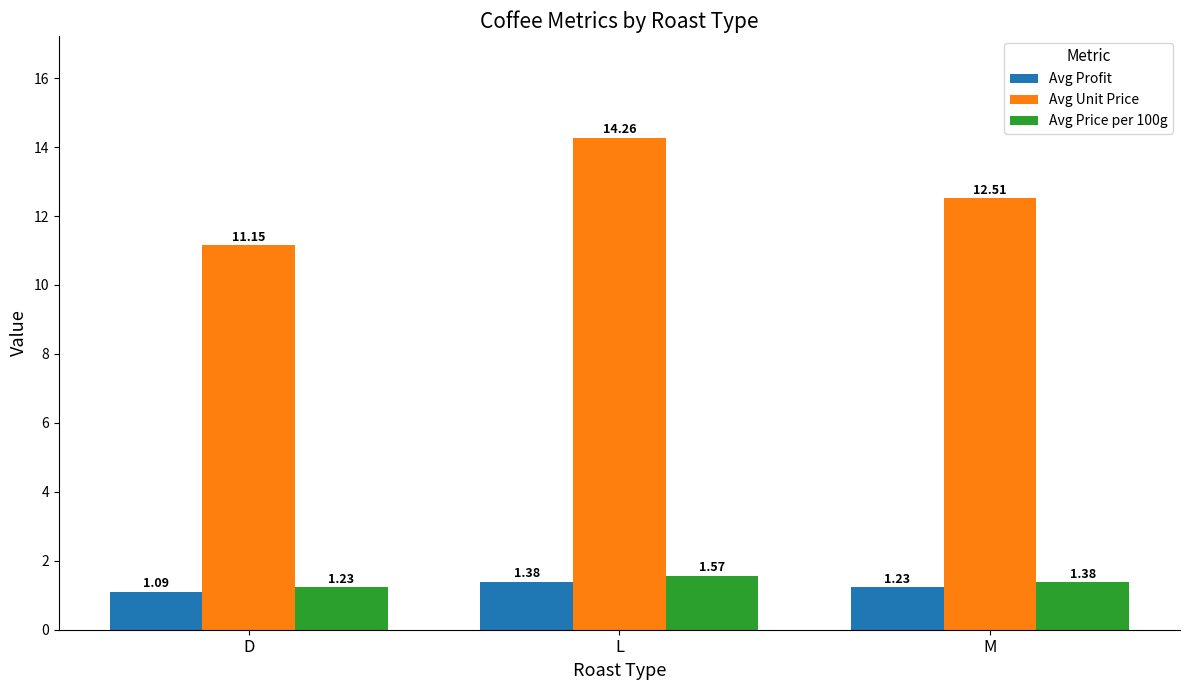

Where does the Avg Unit Price series first go above 12?

L